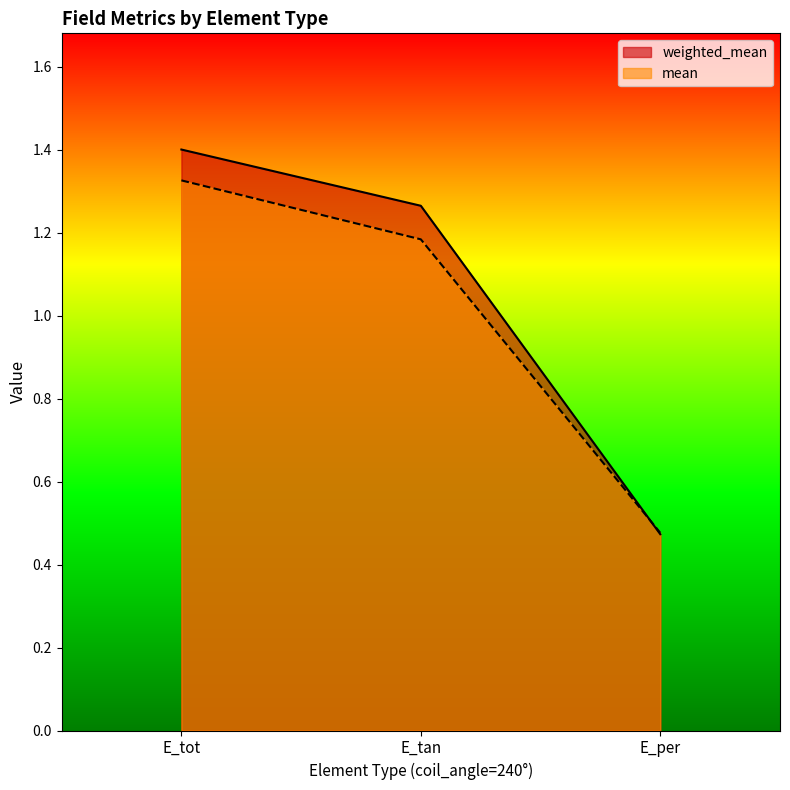

Is the value of mean at E_tot greater than the value of weighted_mean at E_per?

Yes